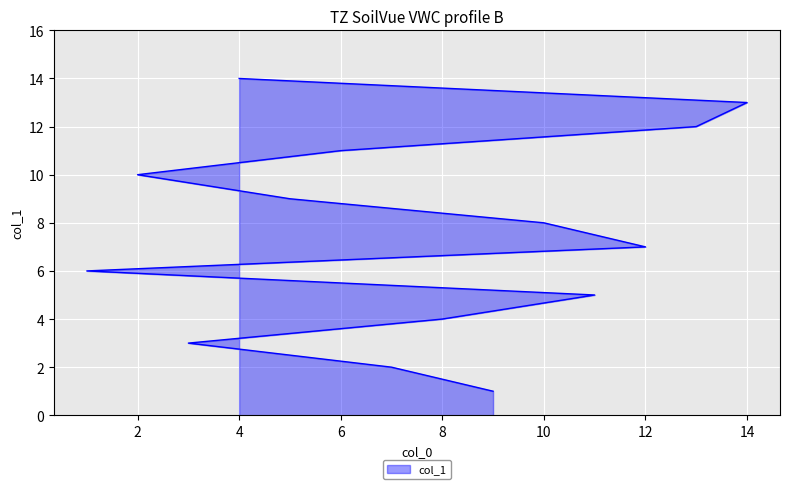

How many data points does each series have?

14